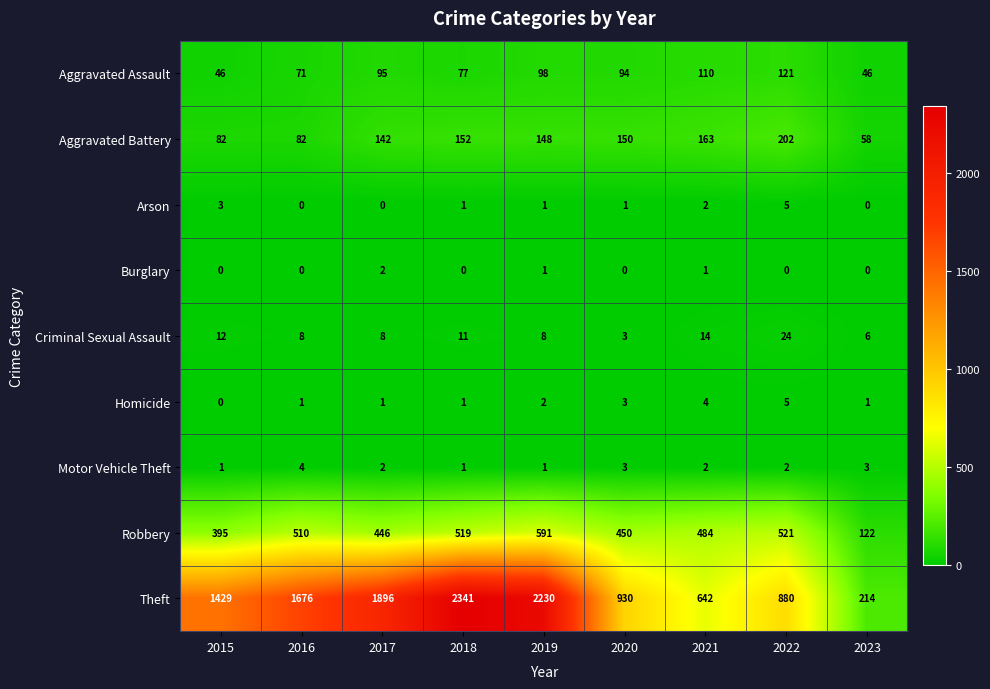

At which label does Robbery reach its minimum?

2023